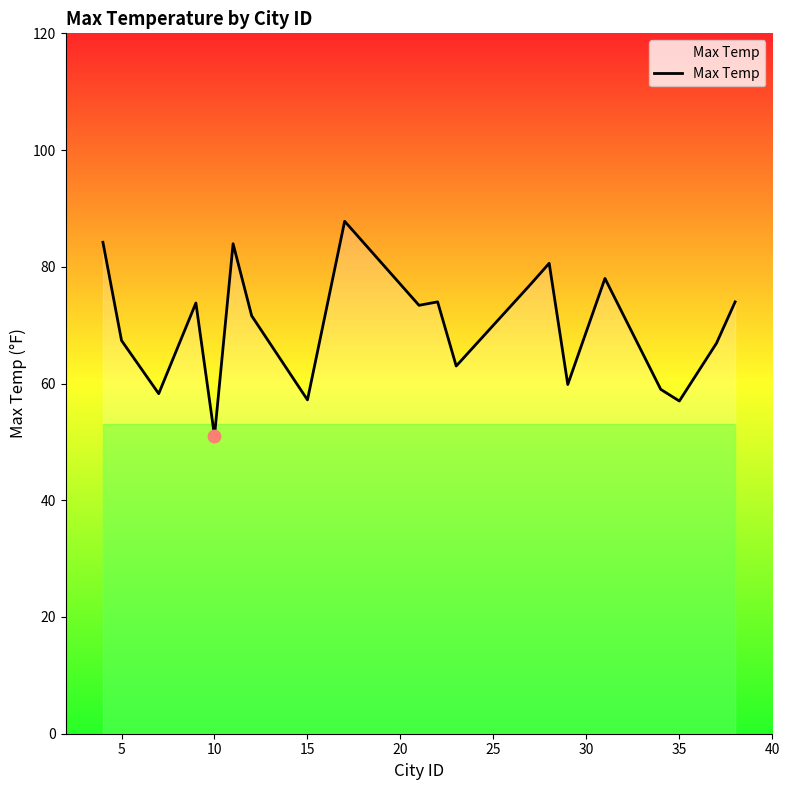

What is the minimum value shown in the chart?

51.0